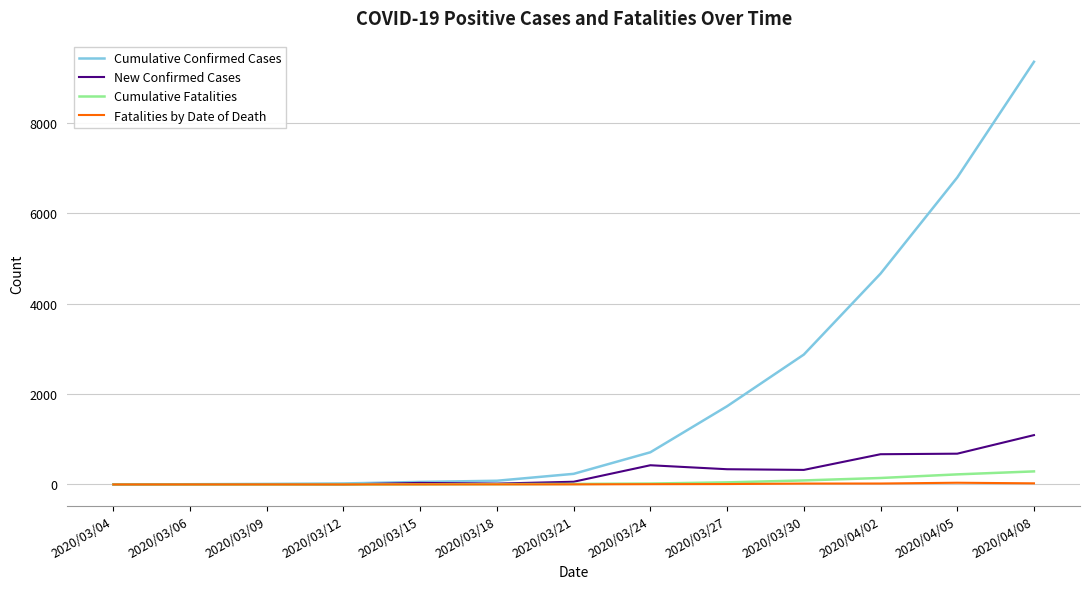

What is the highest value of the Cumulative Fatalities series?

289